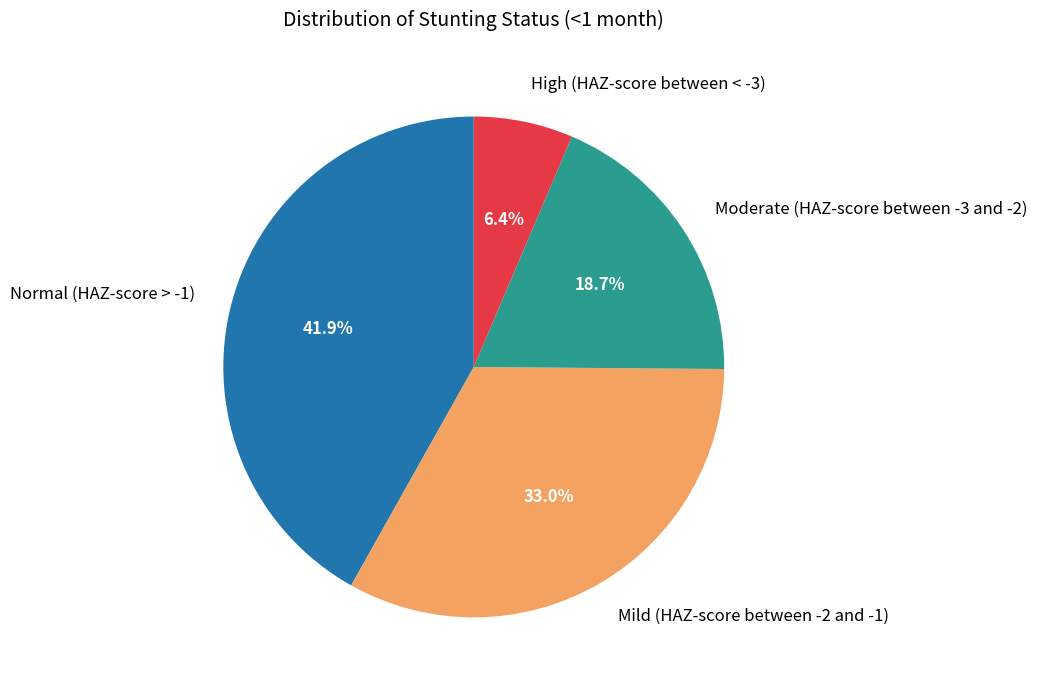

Is it true that High (HAZ-score between < -3) is 6% of the pie?

True